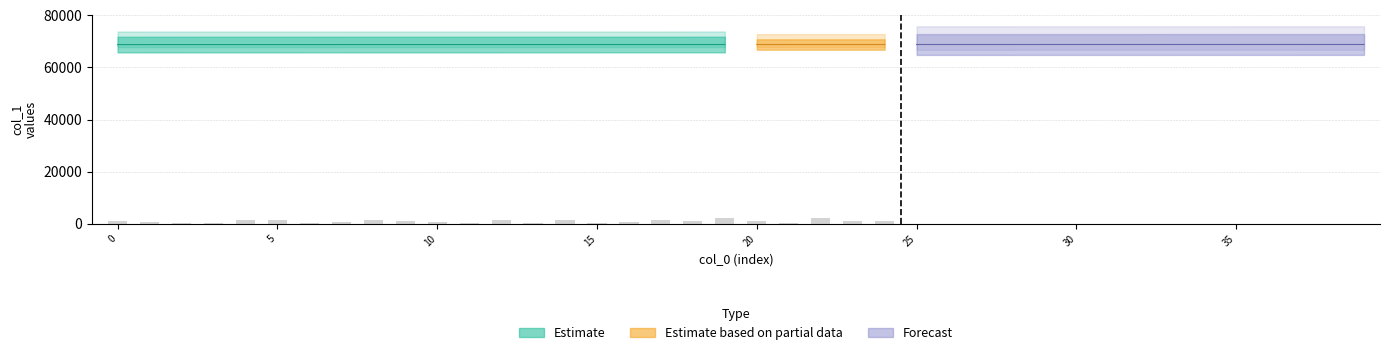

Are the bars horizontal?

No